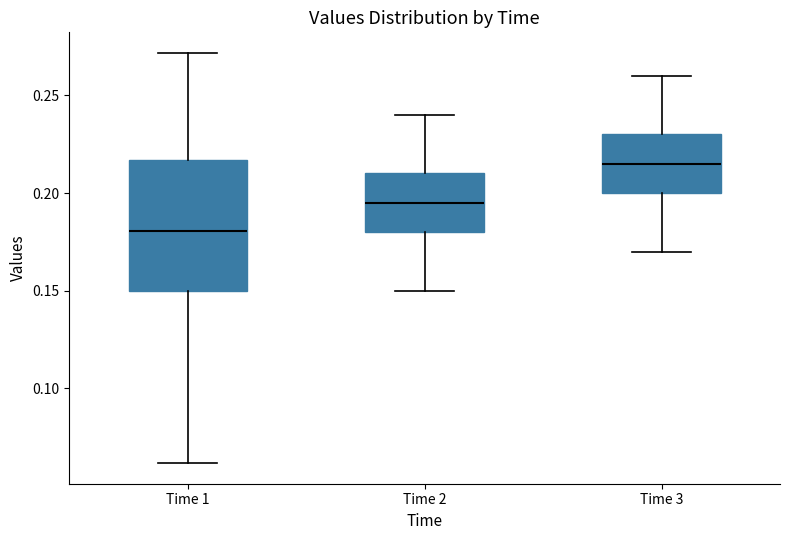

Where is the lower edge of the box for Time 2 on the y-axis? The values are not printed on the chart, so give them approximately, as read against the axis.

0.180